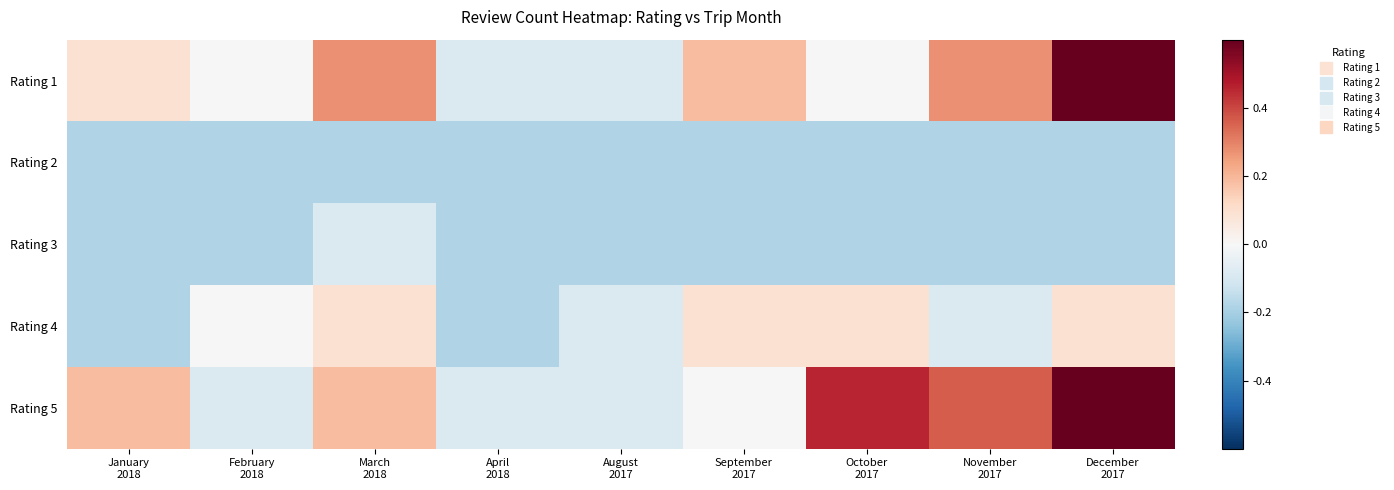

Reading left to right, list all the values displayed in this chart.

Rating 1: January
2018=0.1	February
2018=0.0	March
2018=0.3	April
2018=-0.1	August
2017=-0.1	September
2017=0.2	October
2017=0.0	November
2017=0.3	December
2017=0.7
Rating 2: January
2018=-0.2	February
2018=-0.2	March
2018=-0.2	April
2018=-0.2	August
2017=-0.2	September
2017=-0.2	October
2017=-0.2	November
2017=-0.2	December
2017=-0.2
Rating 3: January
2018=-0.2	February
2018=-0.2	March
2018=-0.1	April
2018=-0.2	August
2017=-0.2	September
2017=-0.2	October
2017=-0.2	November
2017=-0.2	December
2017=-0.2
Rating 4: January
2018=-0.2	February
2018=0.0	March
2018=0.1	April
2018=-0.2	August
2017=-0.1	September
2017=0.1	October
2017=0.1	November
2017=-0.1	December
2017=0.1
Rating 5: January
2018=0.2	February
2018=-0.1	March
2018=0.2	April
2018=-0.1	August
2017=-0.1	September
2017=0.0	October
2017=0.5	November
2017=0.4	December
2017=1.0